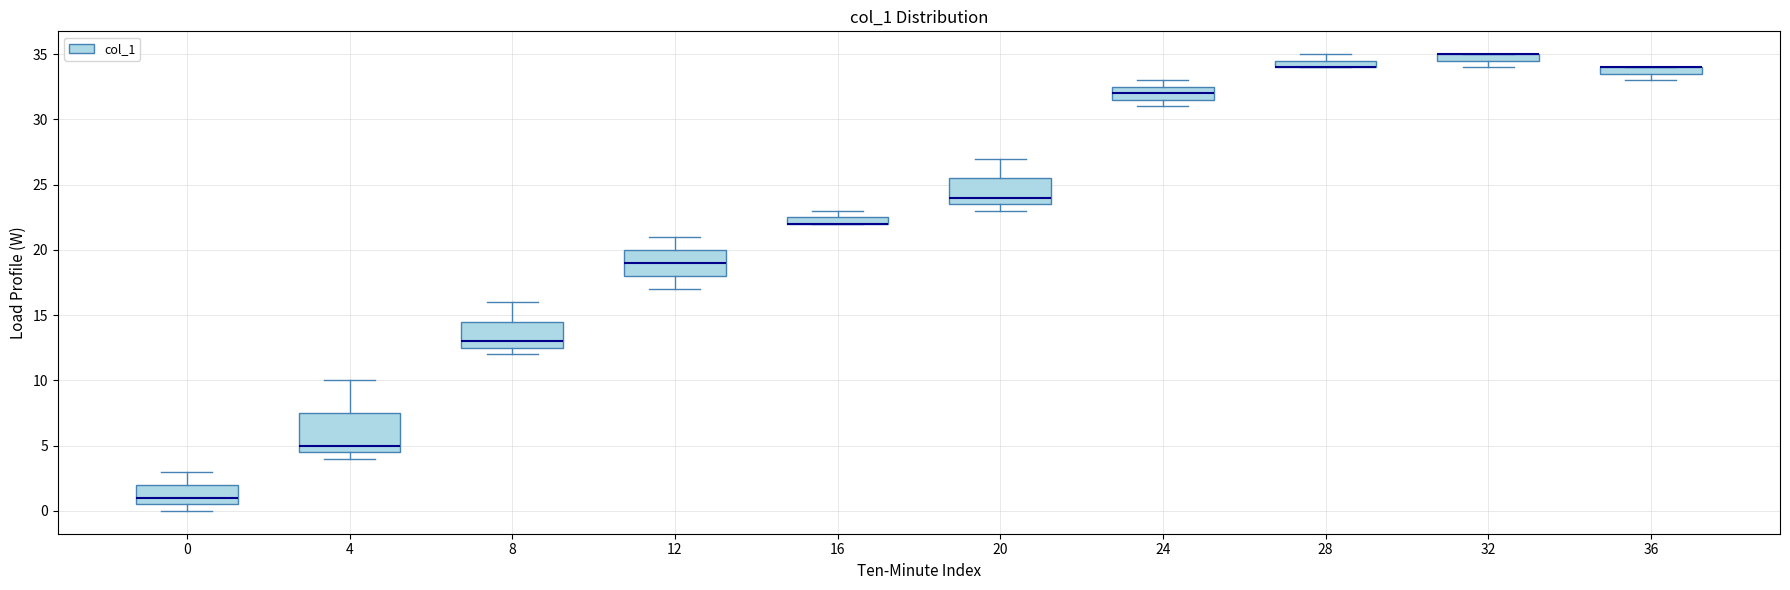

Comparing the boxes themselves (not the whiskers), which one is the tallest?

4